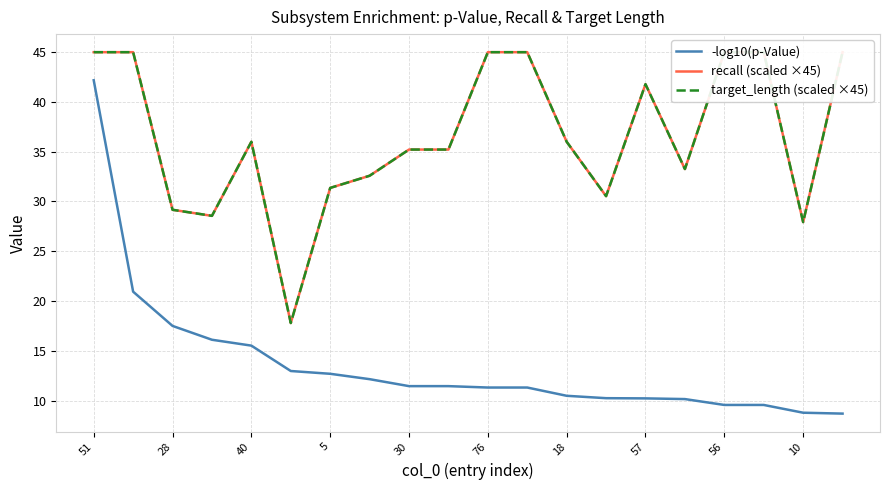

Does the chart display data point markers on the line(s)?

No